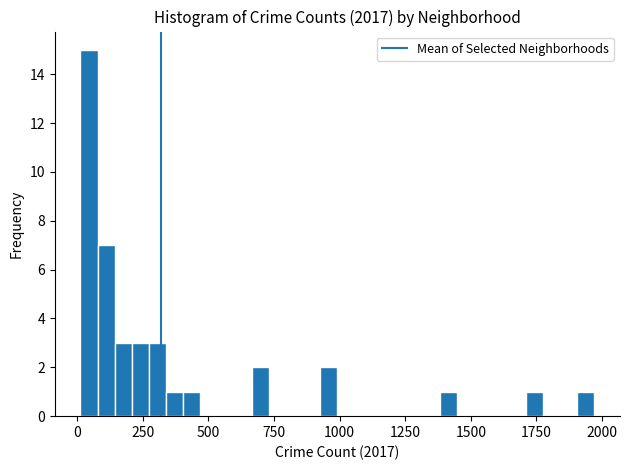

Read against the x-axis, roughly where is the centre of the tallest bar?

50